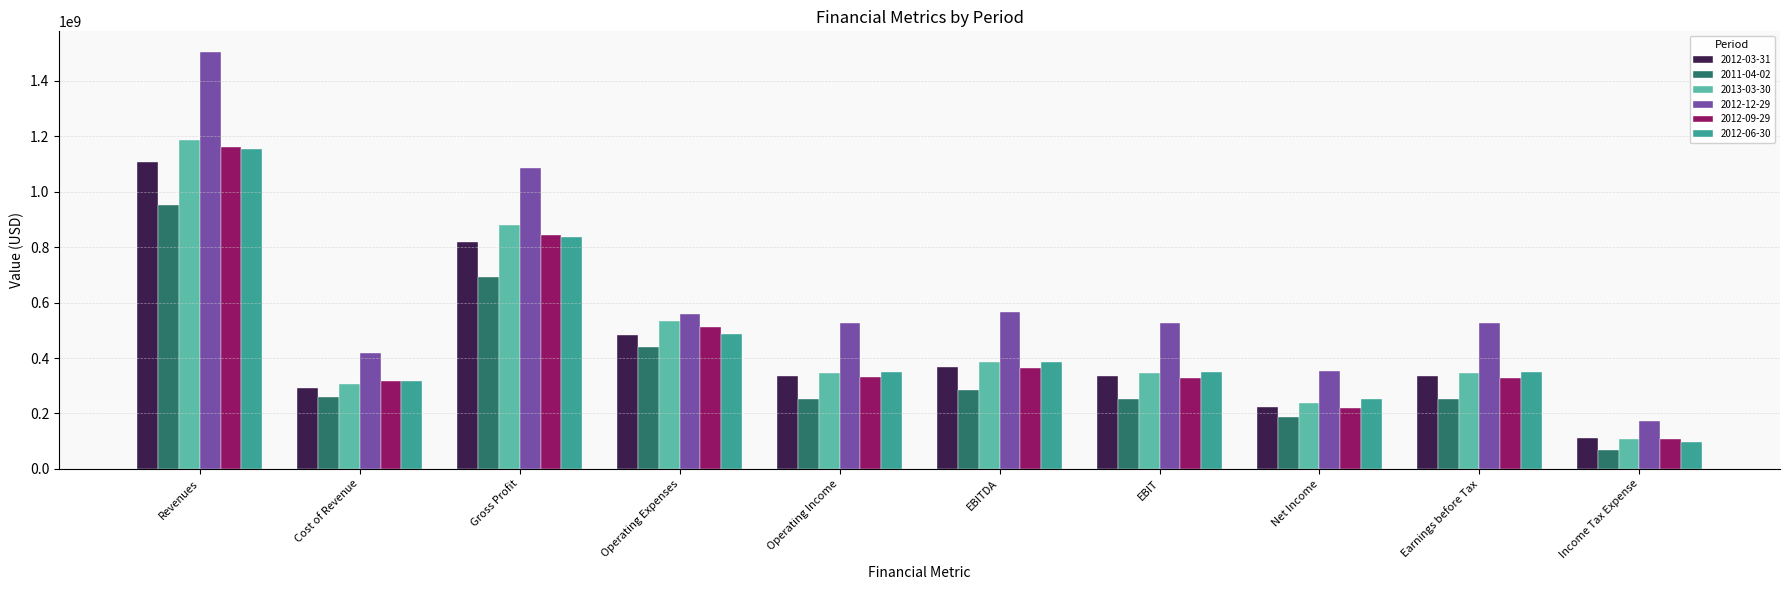

Which series changed the most between Gross Profit and Net Income?

2012-12-29